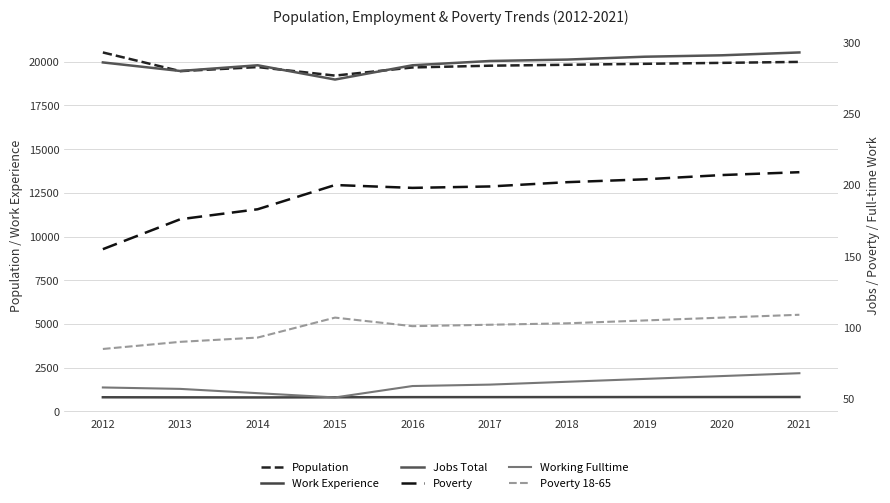

What is the minimum value for Poverty?

155